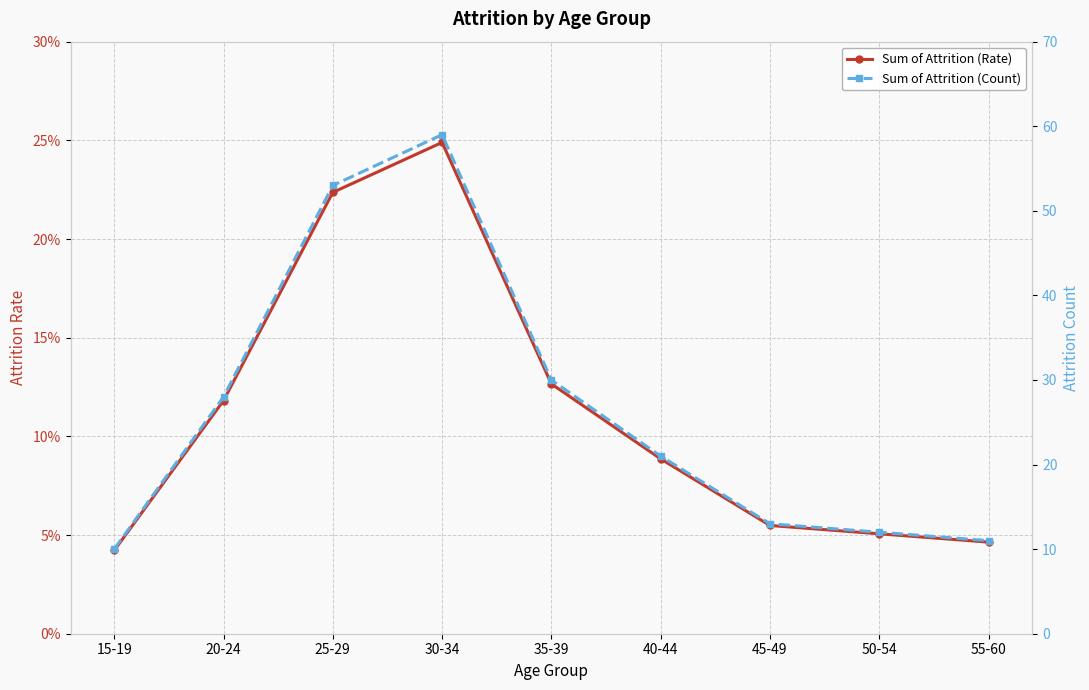

Count the number of data series in this chart.

2